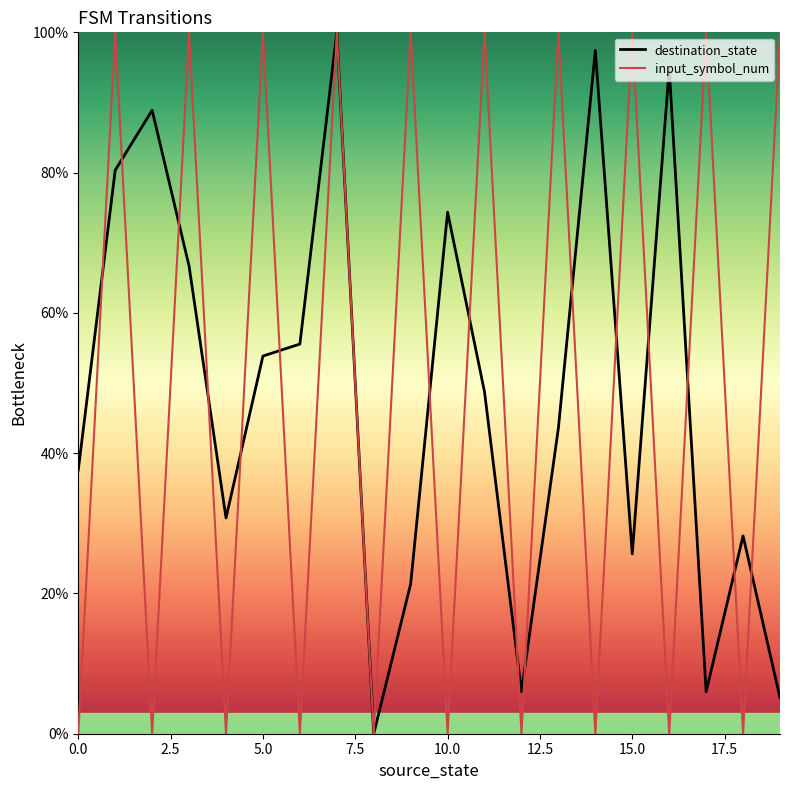

True or false: input_symbol_num has a value of 100.0 at 5.0.

True